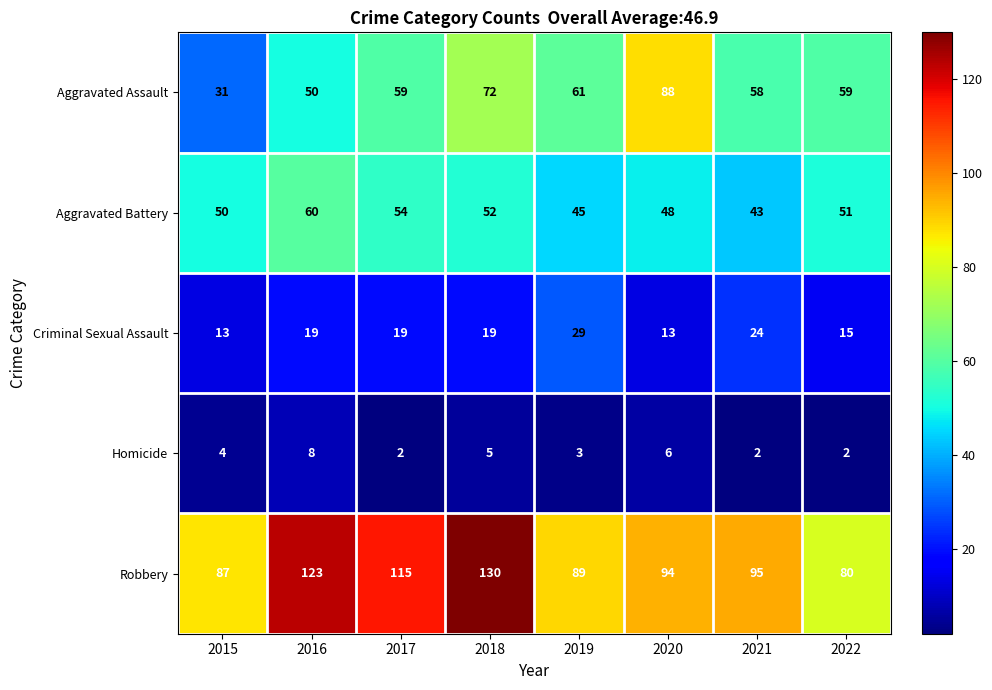

True or false: Robbery has a value of 130 at 2018.

True